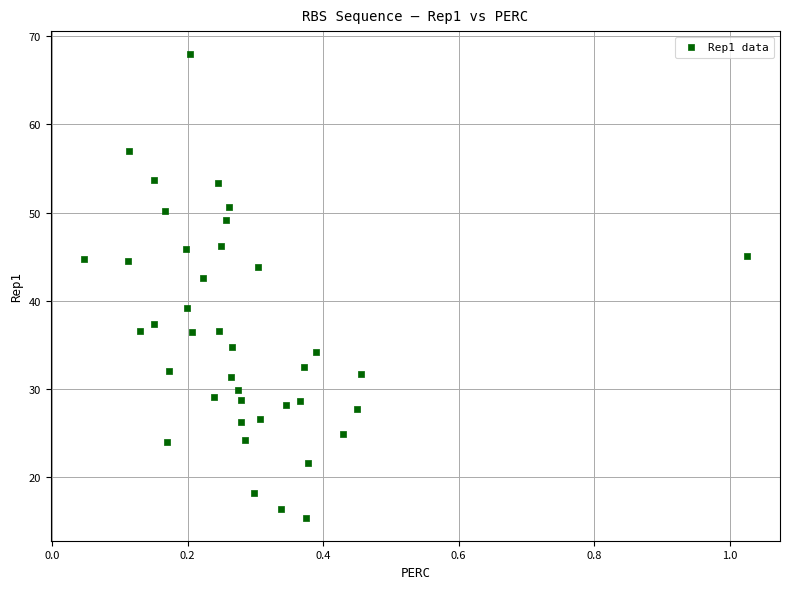

What is the range of X values (max minus min)?

1.0